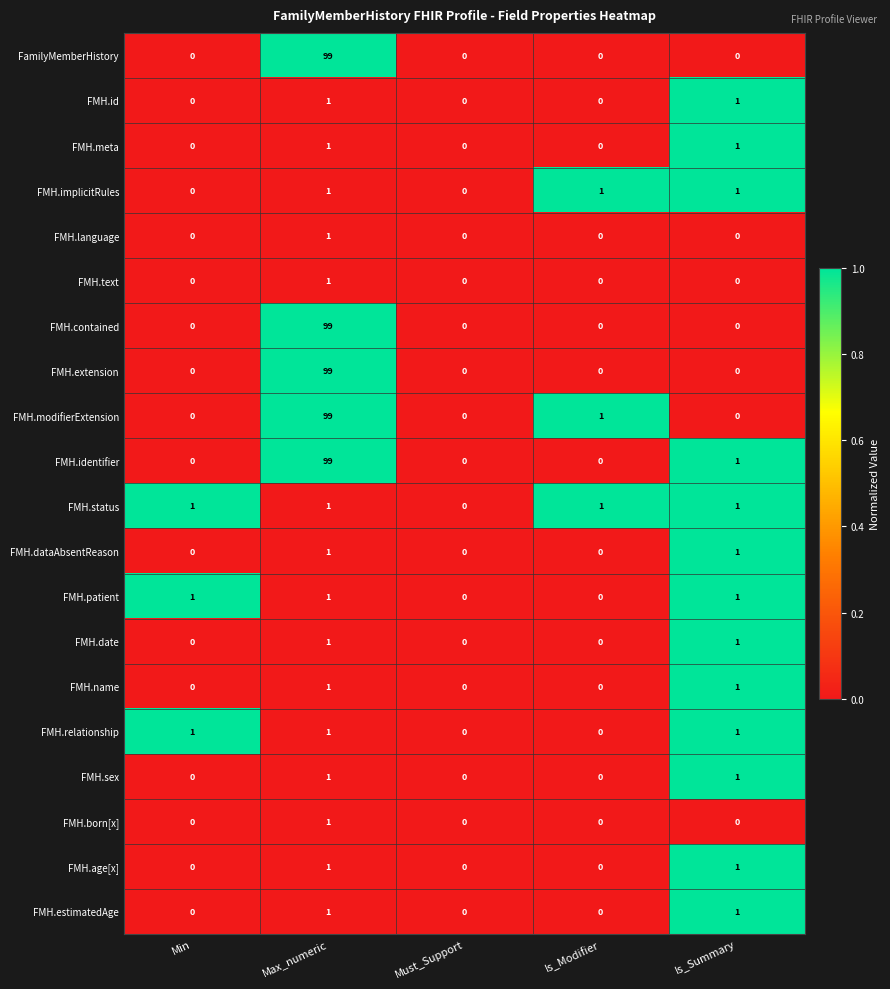

At which category is the sum across all series the highest?

Max_numeric